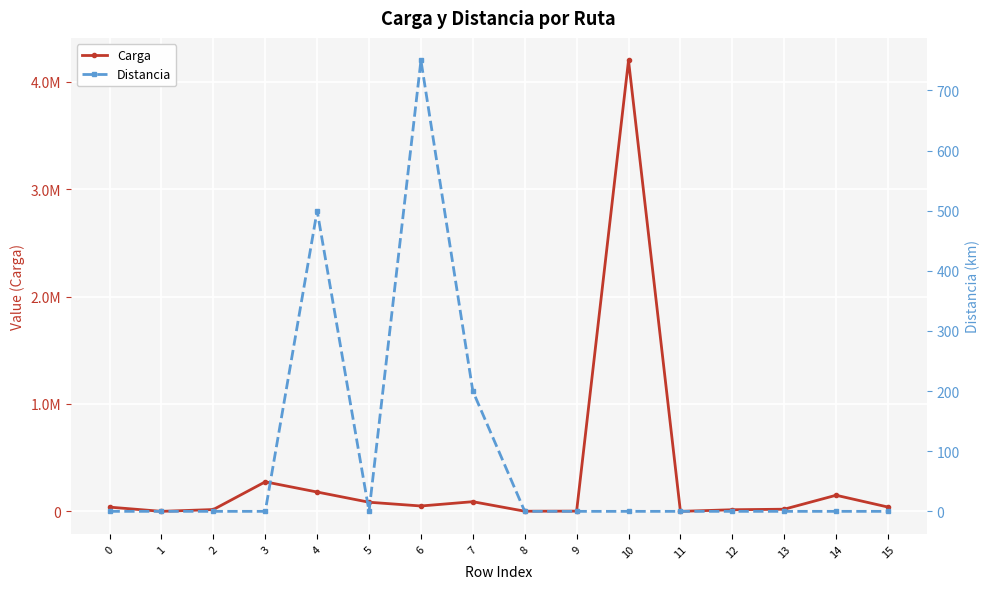

In Carga, how many points are lower than both neighbors (excluding endpoints)?

4